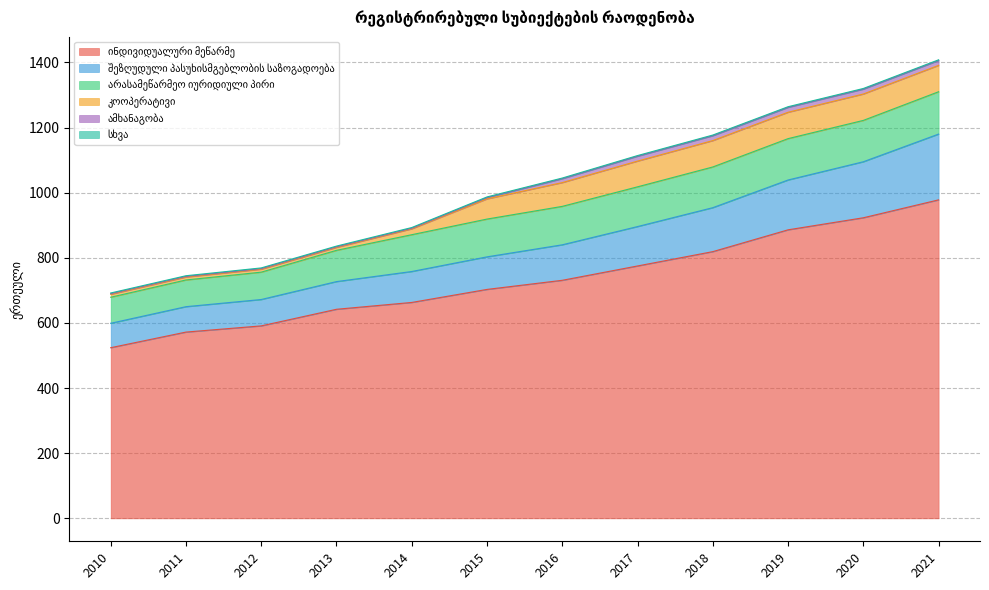

Which category has the highest value across all series?

2021